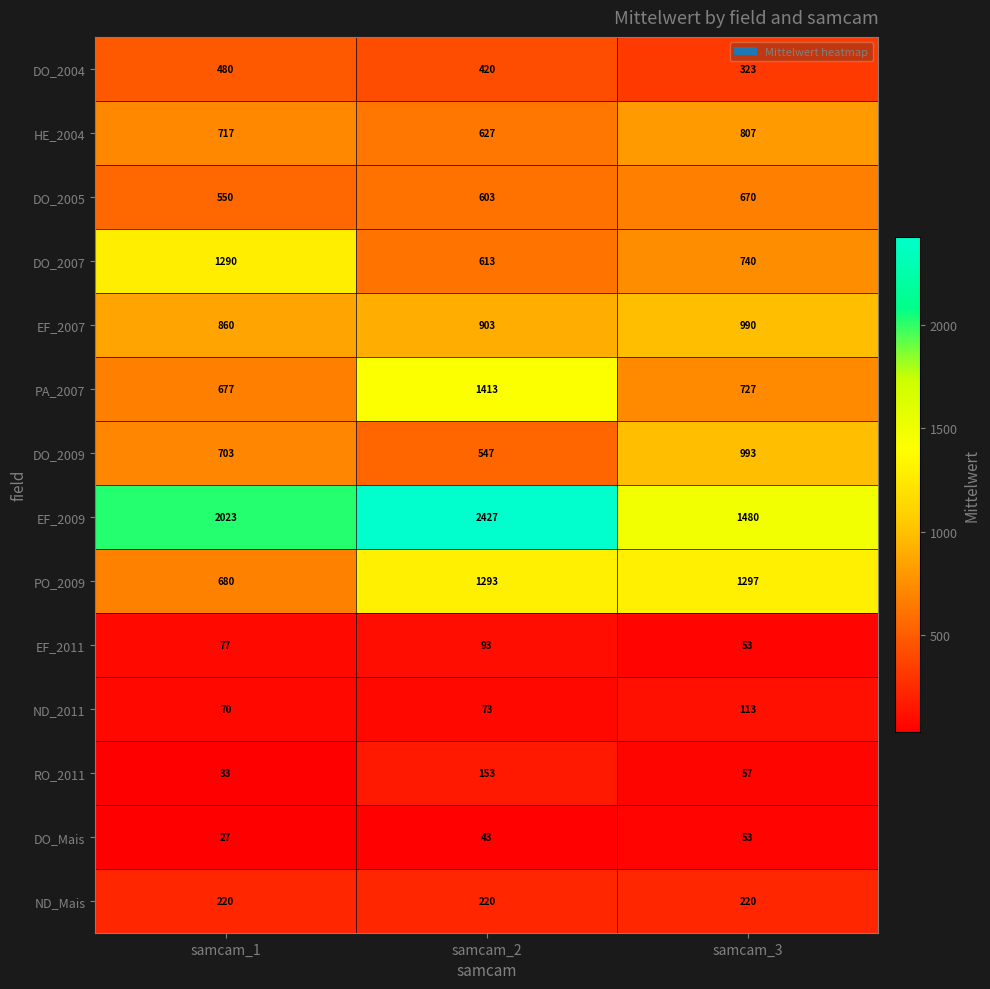

Which series has the largest range (max minus min)?

EF_2009